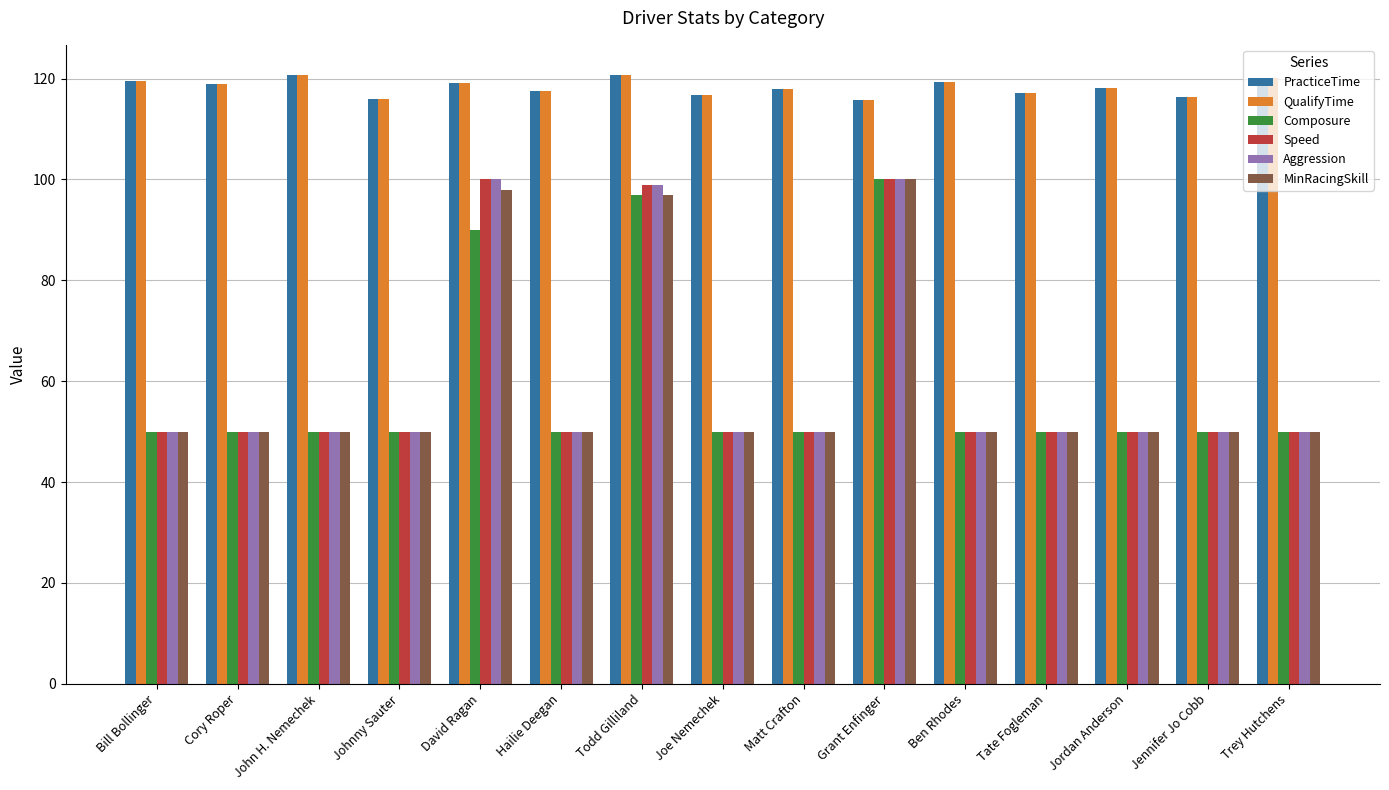

How many series are shown in this chart?

6